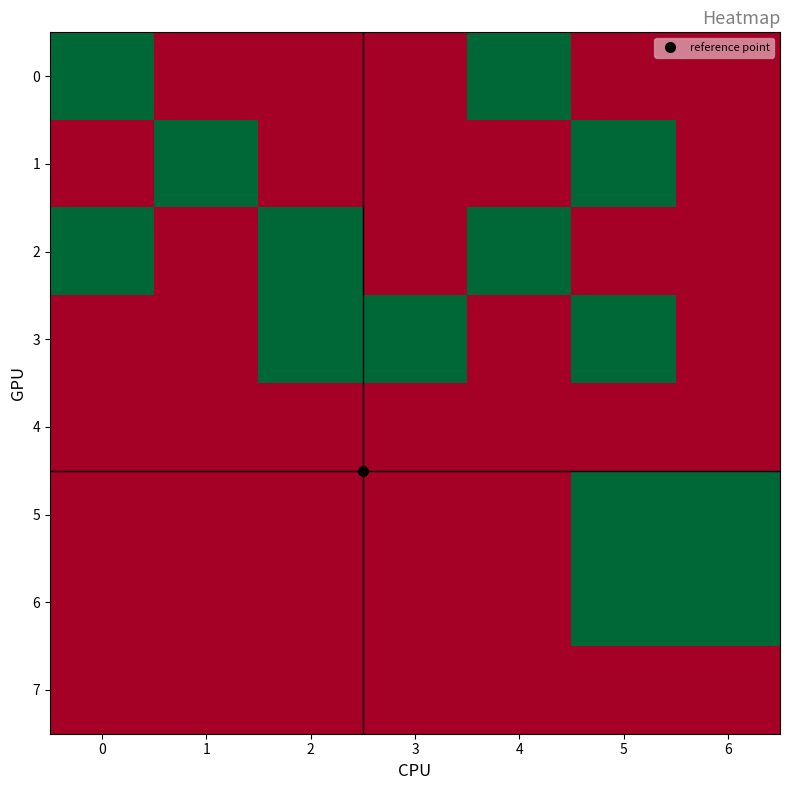

Which series has the largest total across all categories?

2